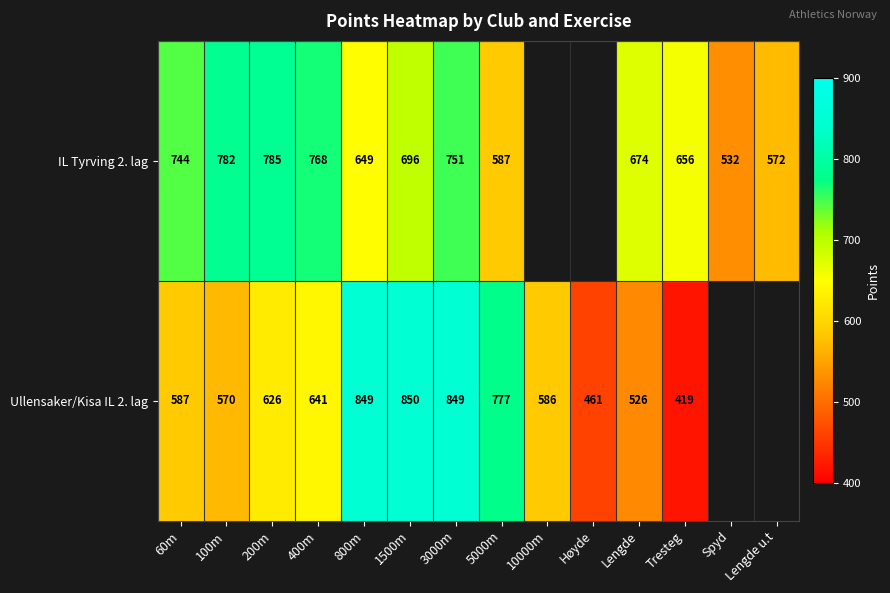

True or false: Ullensaker/Kisa IL 2. lag has a value of 822.0 at Høyde.

False